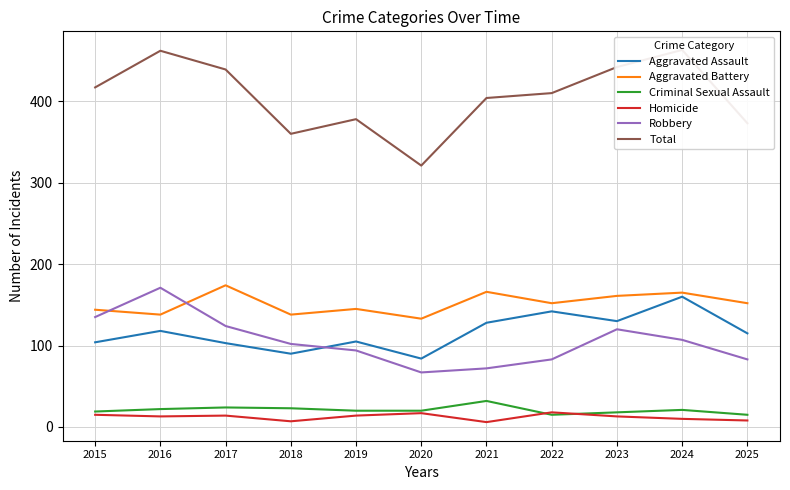

How many data points does each series have?

11